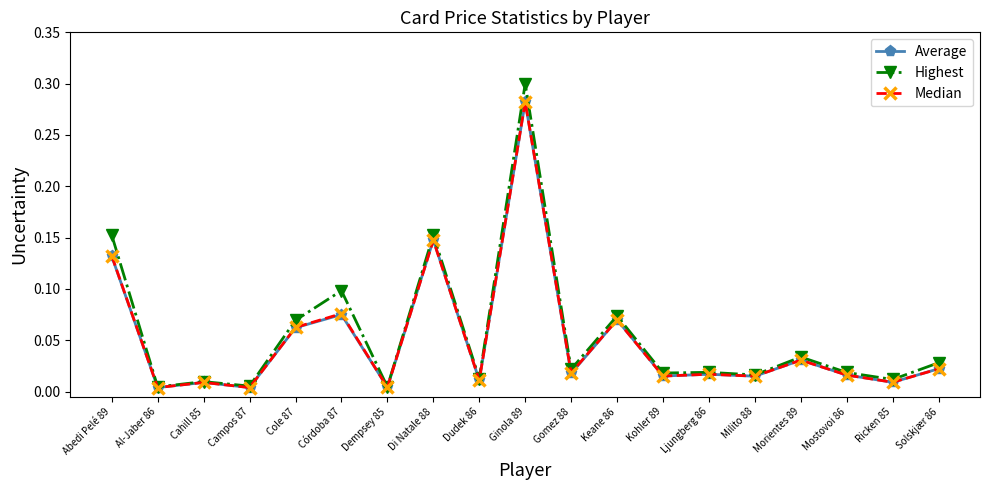

True or false: Median has a value of 0.1 at Di Natale 88.

True